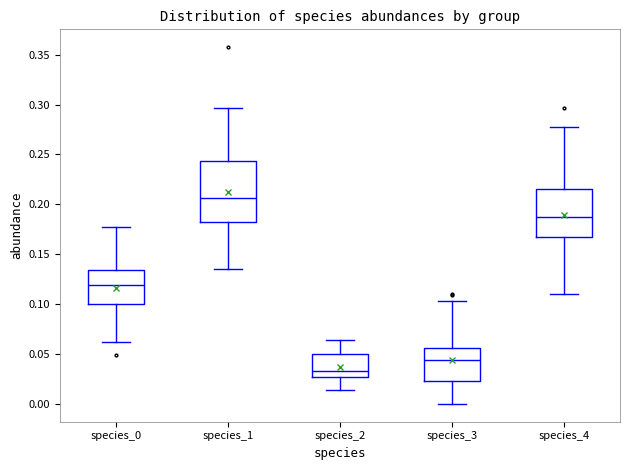

Reading left to right, read every box against the y-axis: the position of its median line, the range the box covers, and the ends of its whiskers. The values are not printed on the chart, so give them approximately, as read against the axis.

species_0: median 0.120, box 0.100 to 0.135, whiskers 0.060 to 0.180
species_1: median 0.205, box 0.180 to 0.245, whiskers 0.135 to 0.295
species_2: median 0.035, box 0.025 to 0.050, whiskers 0.015 to 0.065
species_3: median 0.045, box 0.025 to 0.055, whiskers 0.000 to 0.105
species_4: median 0.185, box 0.165 to 0.215, whiskers 0.110 to 0.280